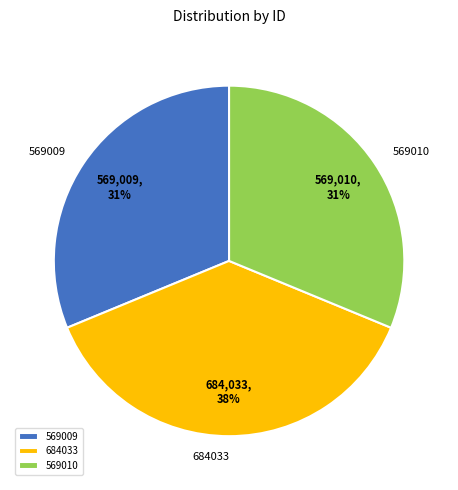

True or false: 684033 accounts for 46% of the total.

False